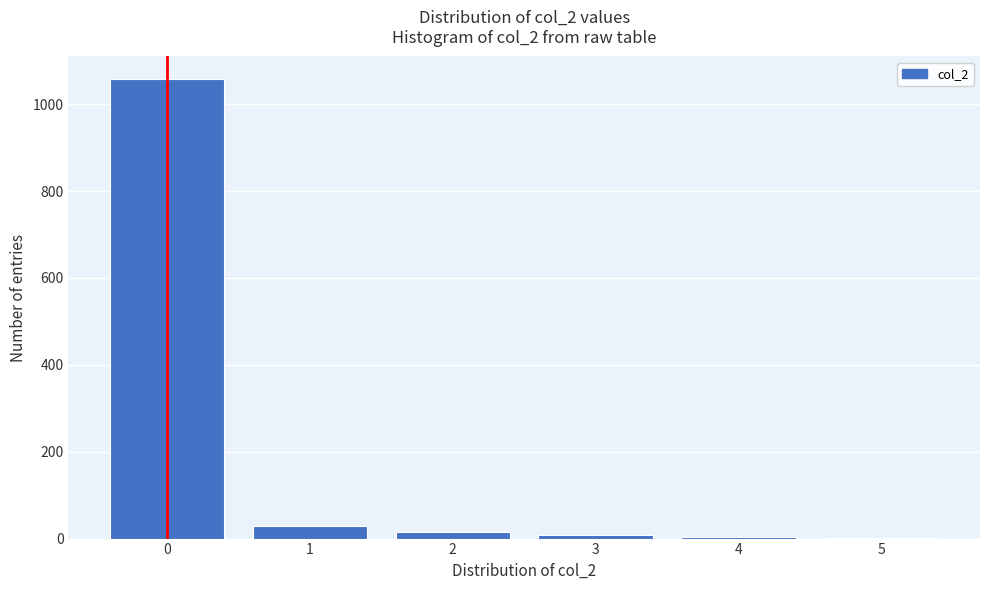

How tall is the bar that spans 0.5 to 1.5 on the x-axis? The values are not printed on the chart, so give them approximately, as read against the axis.

20